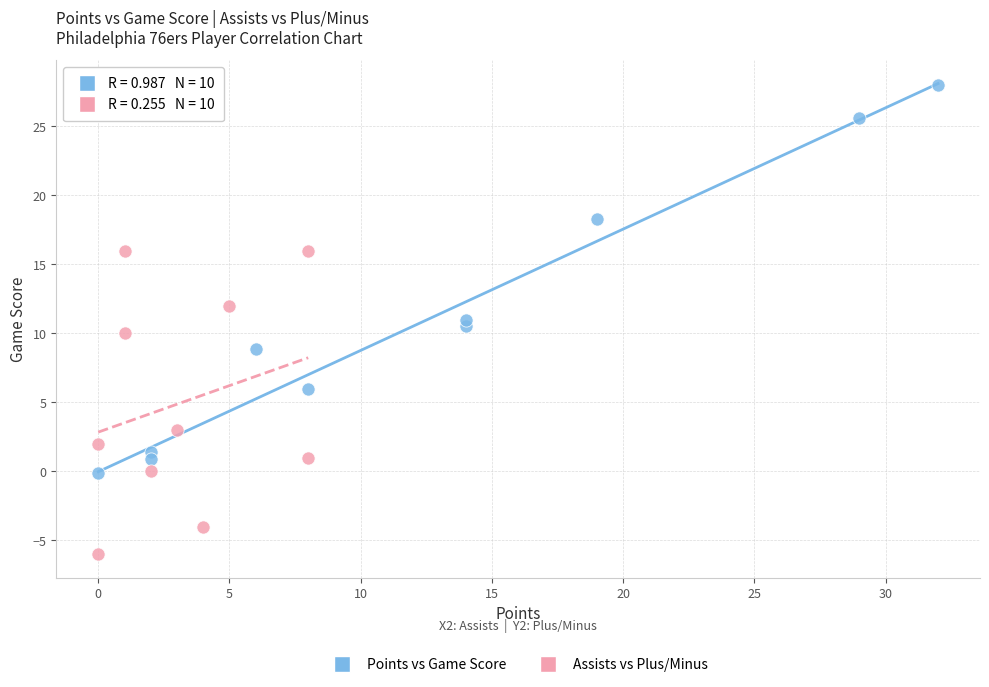

What are all the series names shown in the legend?

Points vs Game Score, Assists vs Plus/Minus